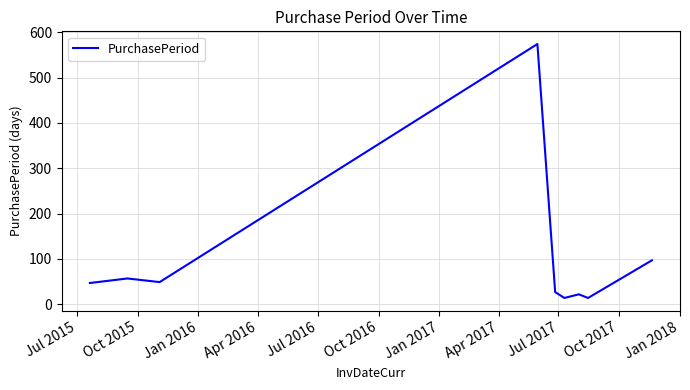

What is the difference between the maximum and minimum values?

560